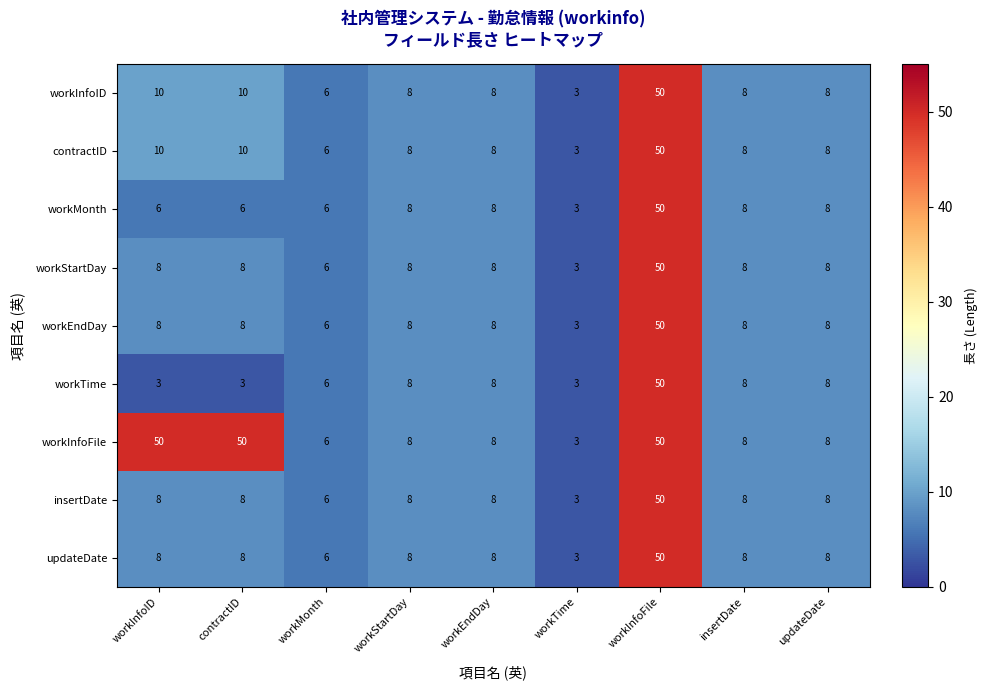

What is the sum of all workInfoFile values?

191